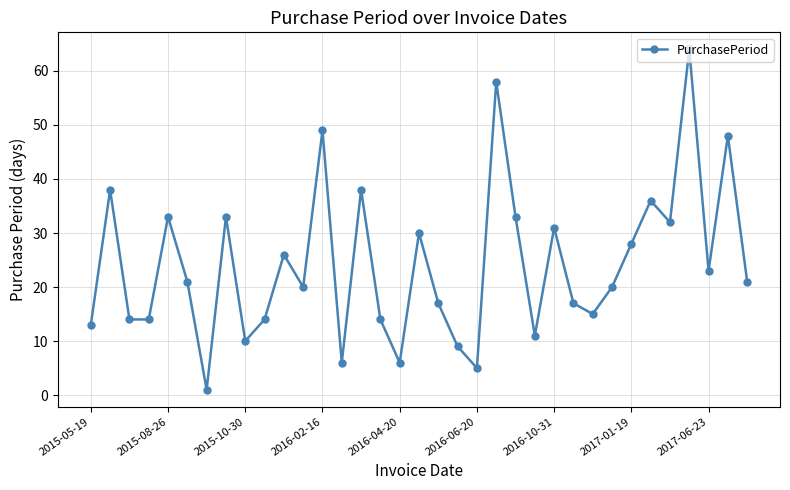

What is the value of the 3rd point from the left?

14